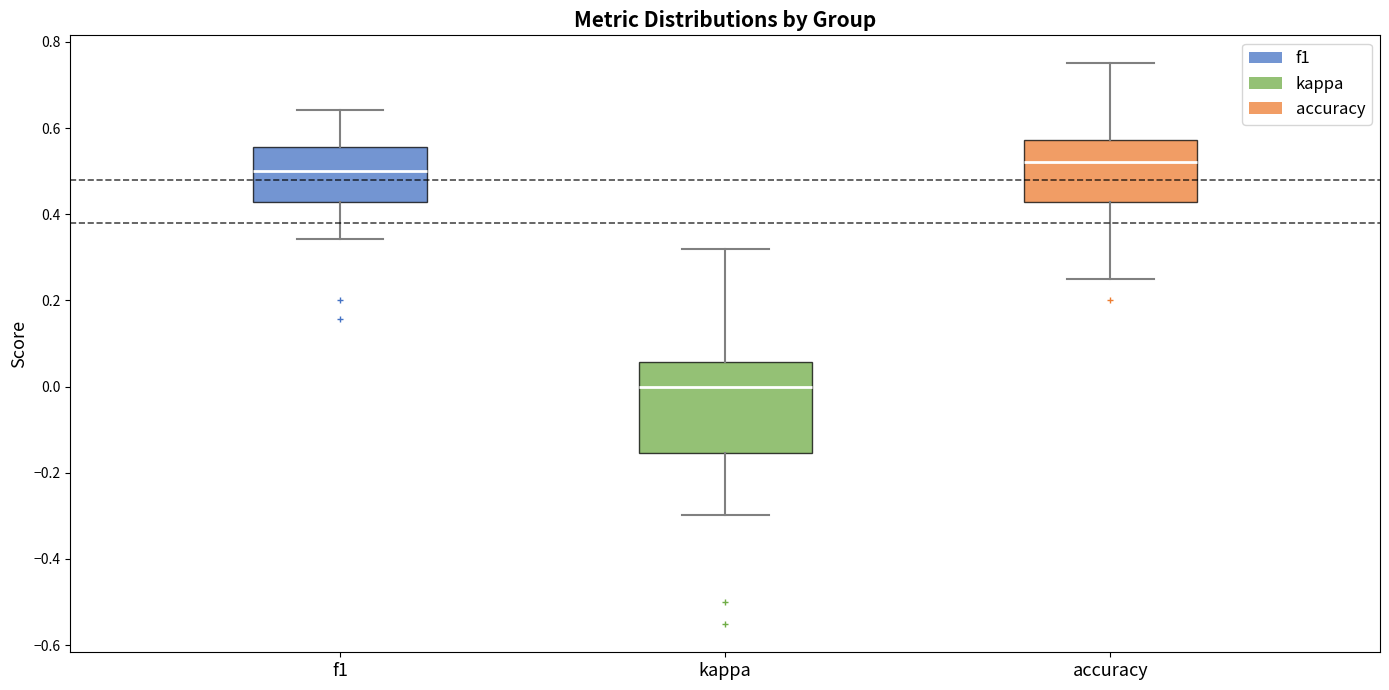

Which box is the tallest, from its lower edge to its upper edge?

kappa